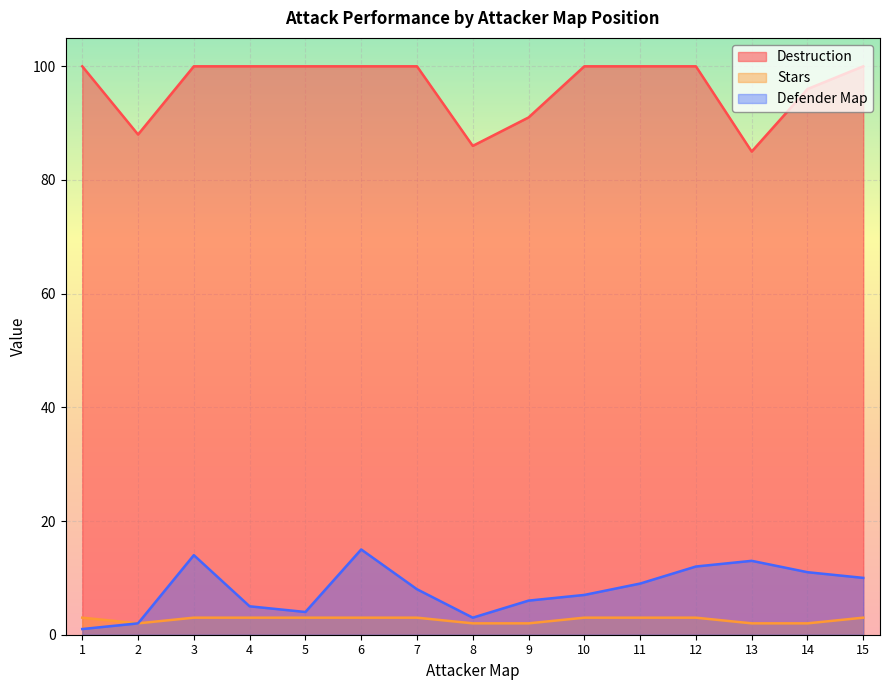

Between 10.0 and 3.0, which is larger?

10.0